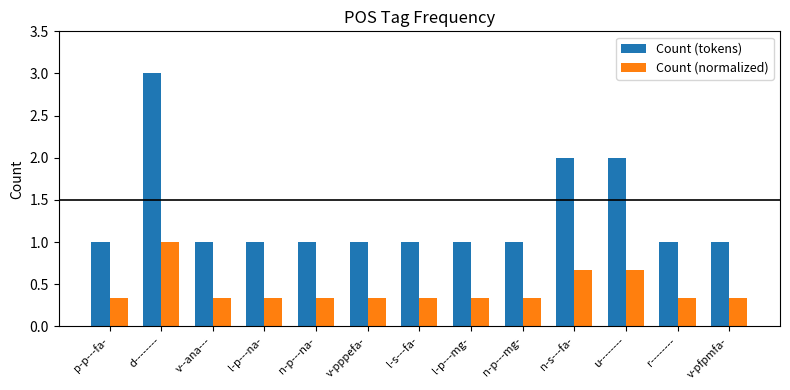

Reading left to right, list all the values displayed in this chart.

Count (tokens): 1.0	3.0	1.0	1.0	1.0	1.0	1.0	1.0	1.0	2.0	2.0	1.0	1.0
Count (normalized): 0.3	1.0	0.3	0.3	0.3	0.3	0.3	0.3	0.3	0.7	0.7	0.3	0.3